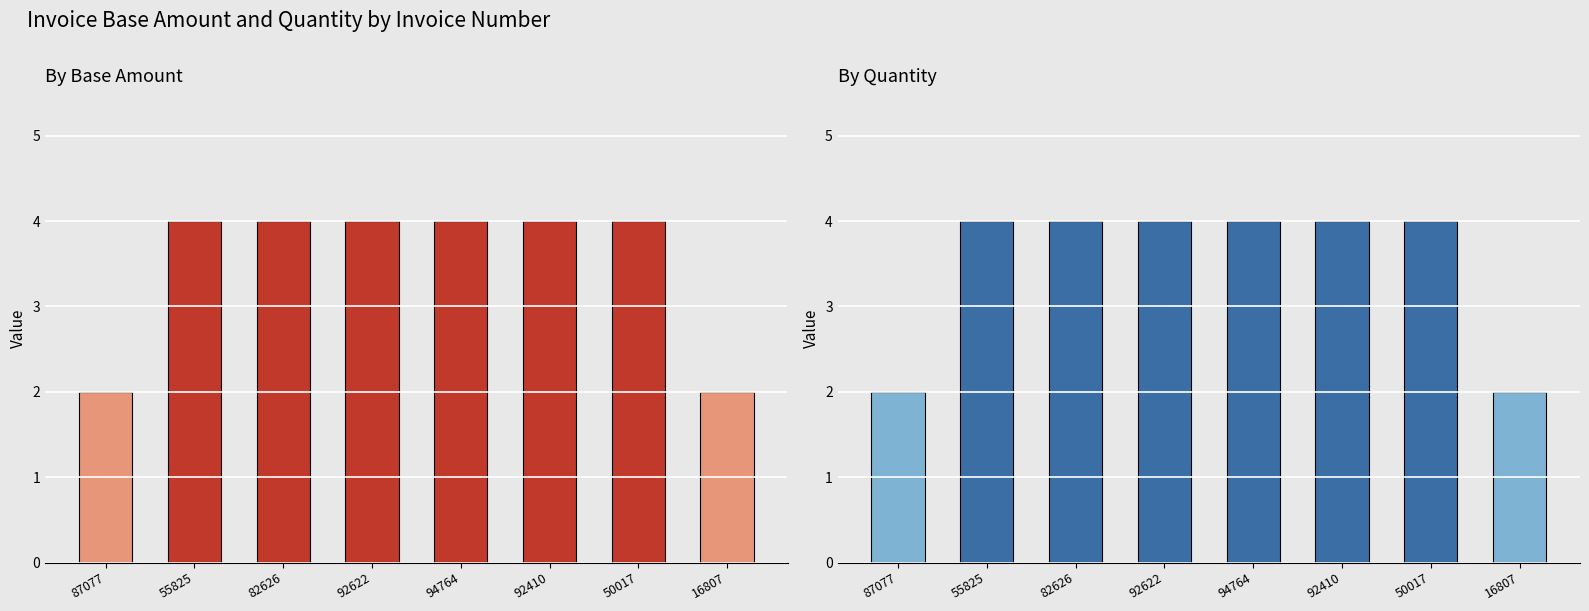

Reading left to right, extract all data points from this chart.

Base Amount: 2	4	4	4	4	4	4	2
Quantity: 2	4	4	4	4	4	4	2